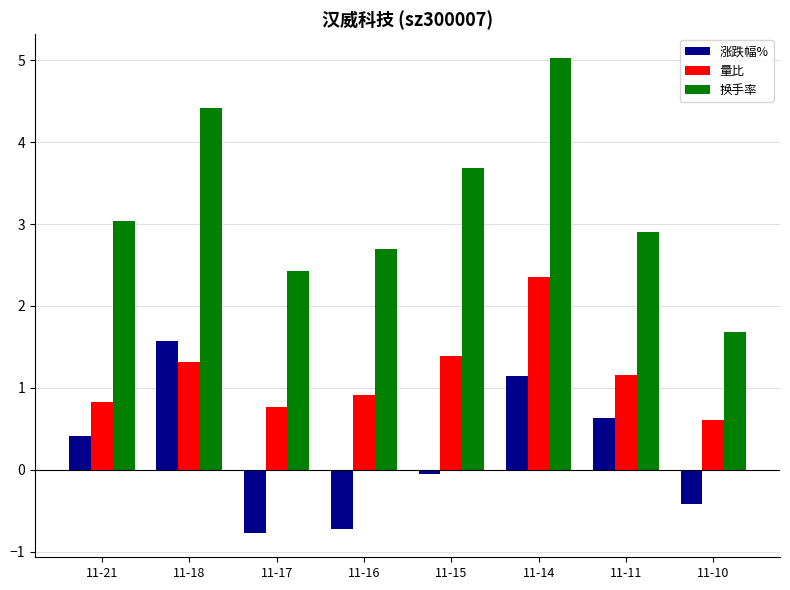

List the labels in order of 换手率 value, smallest first.

11-10, 11-17, 11-16, 11-11, 11-21, 11-15, 11-18, 11-14